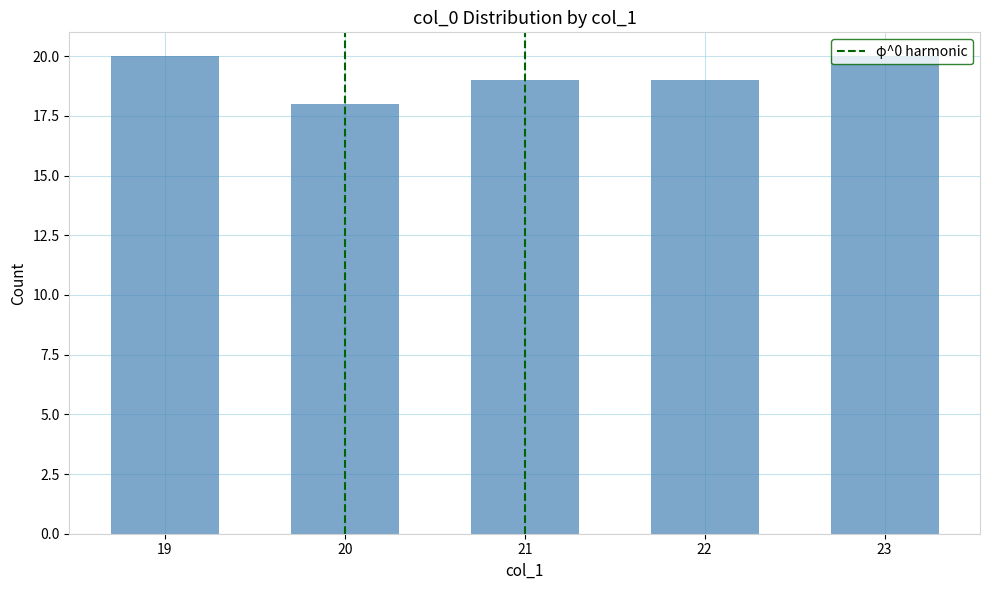

Between 21 and 19, which is larger?

19